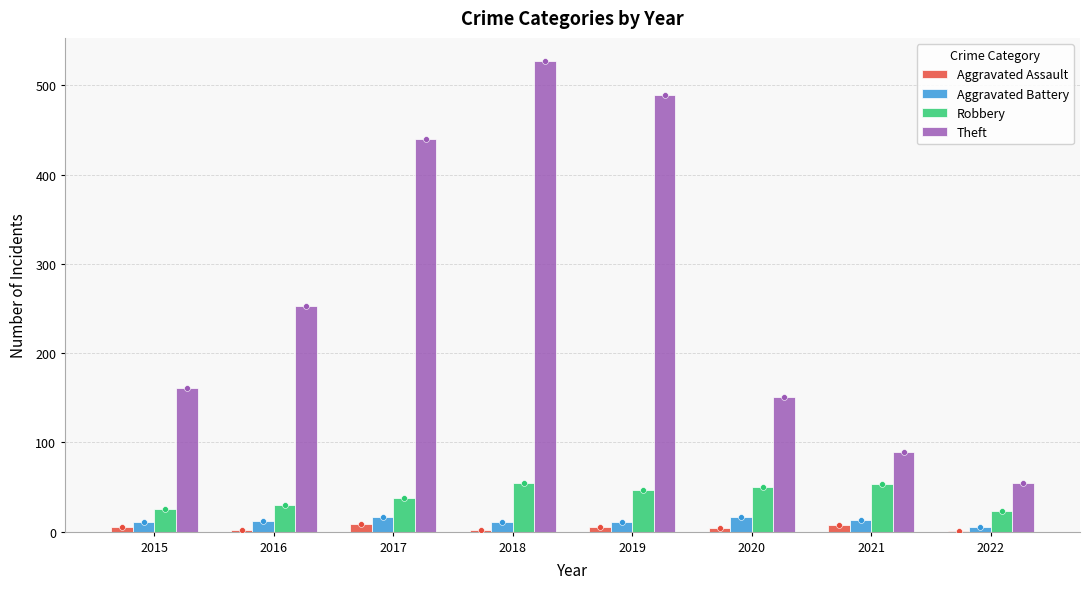

Which series has the largest total across all categories?

Theft